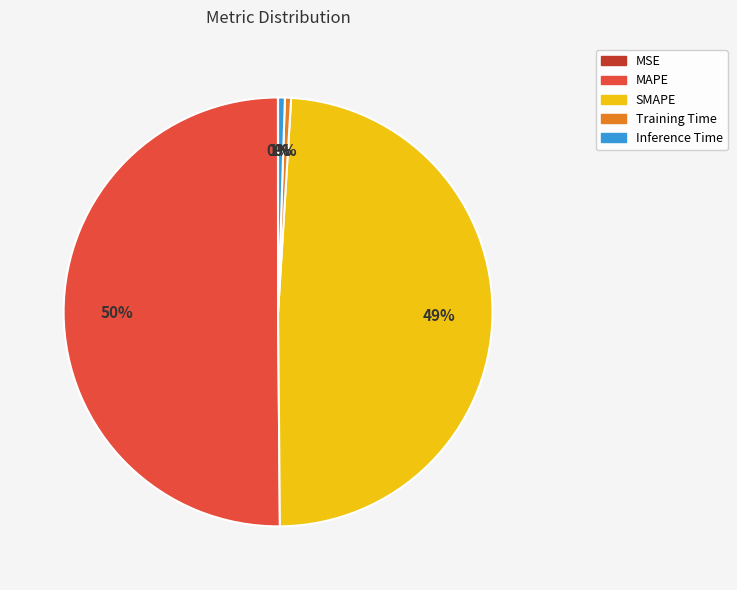

To the nearest percent, what is the average slice percentage?

20%